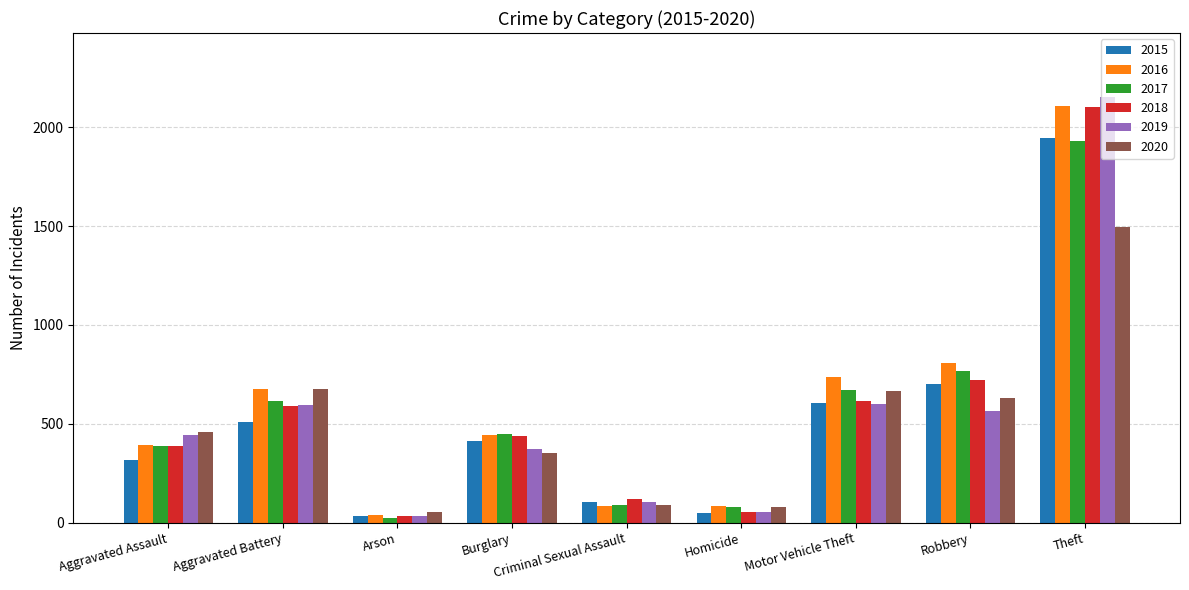

Where does the 2015 series first go above 414?

Aggravated Battery